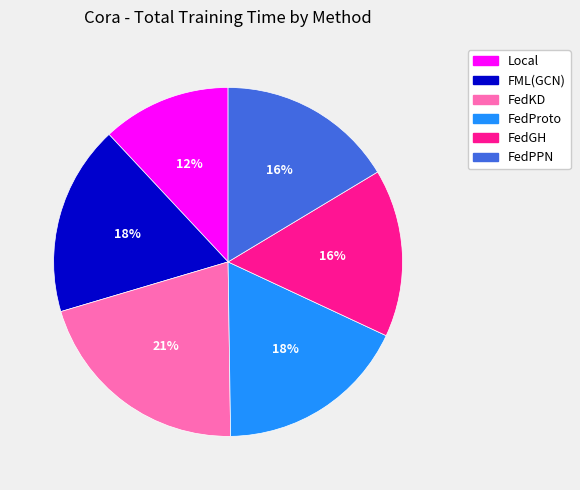

Between FML(GCN) and FedKD, which is larger?

FedKD